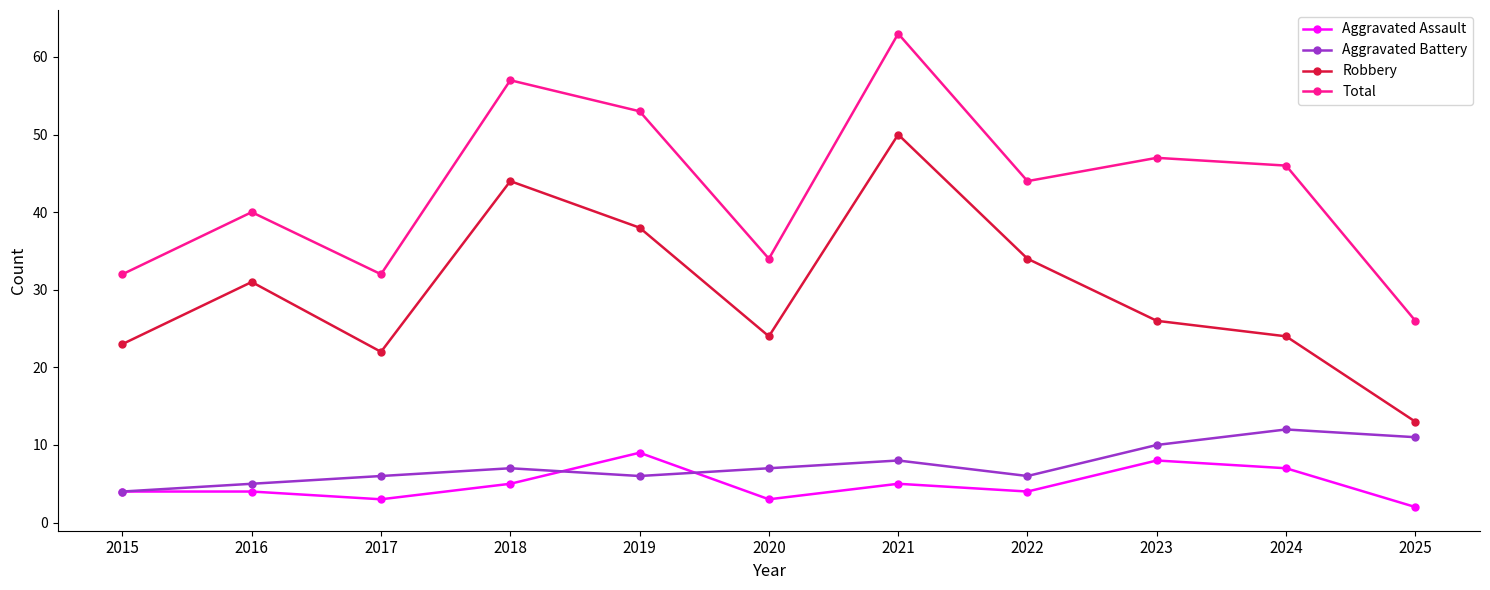

Is it true that Aggravated Battery equals 6 at 2017?

True